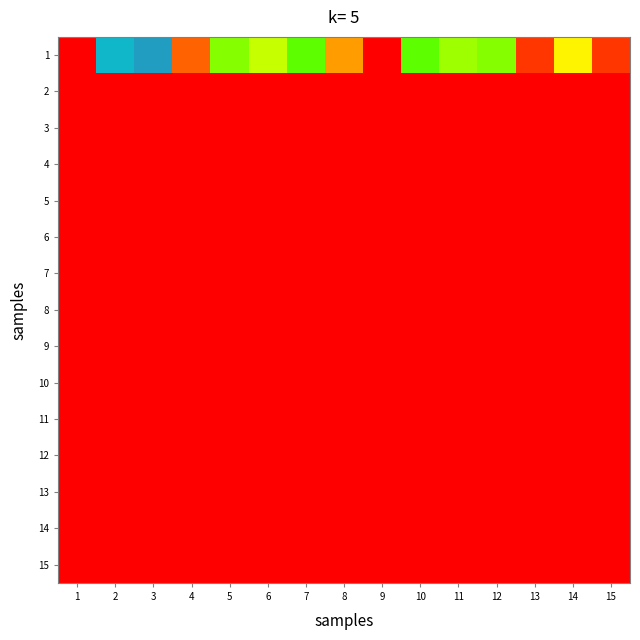

Which series changed the most between 1 and 4?

1